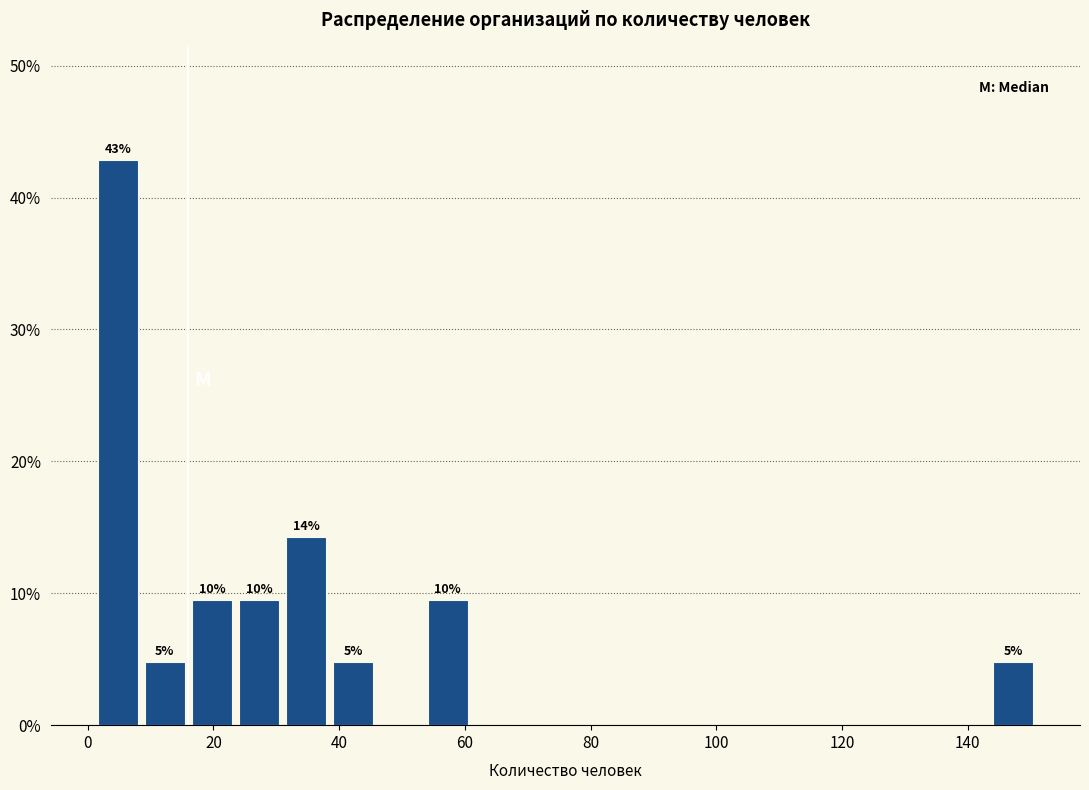

Read against the x-axis, roughly where is the centre of the tallest bar?

4